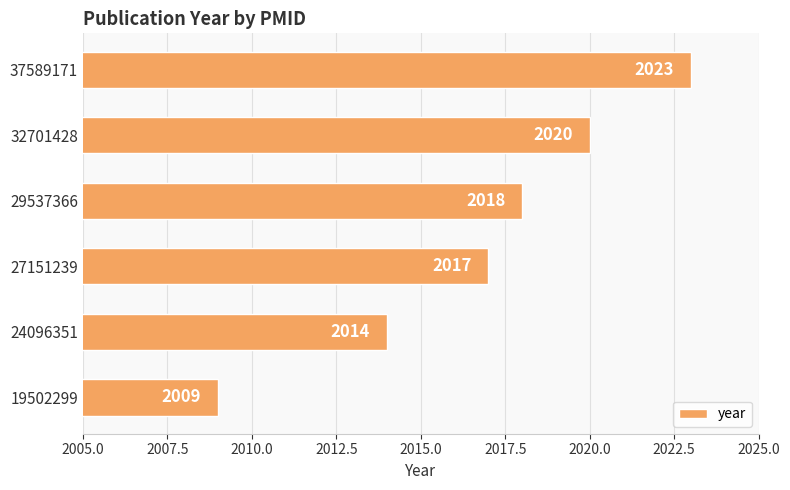

How many values are below 2018?

3